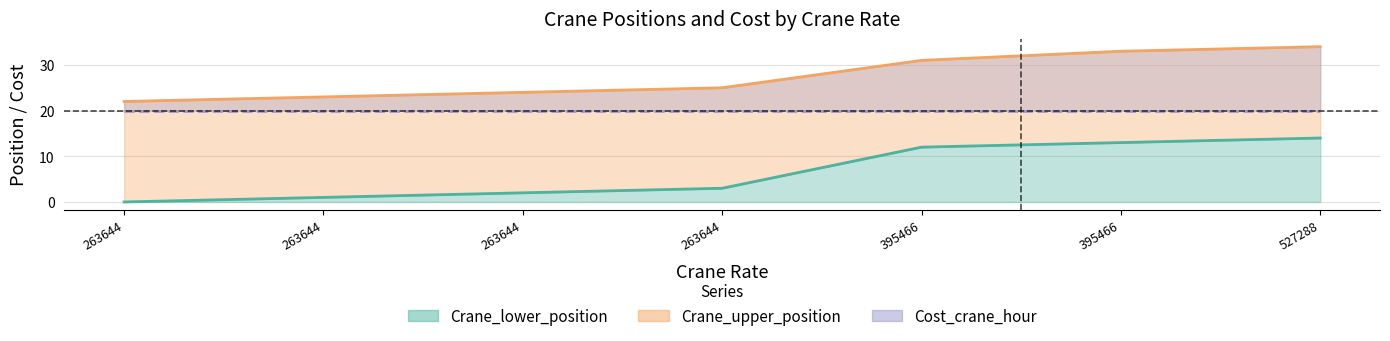

True or false: Crane_upper_position has more than 1 interior local peaks.

False